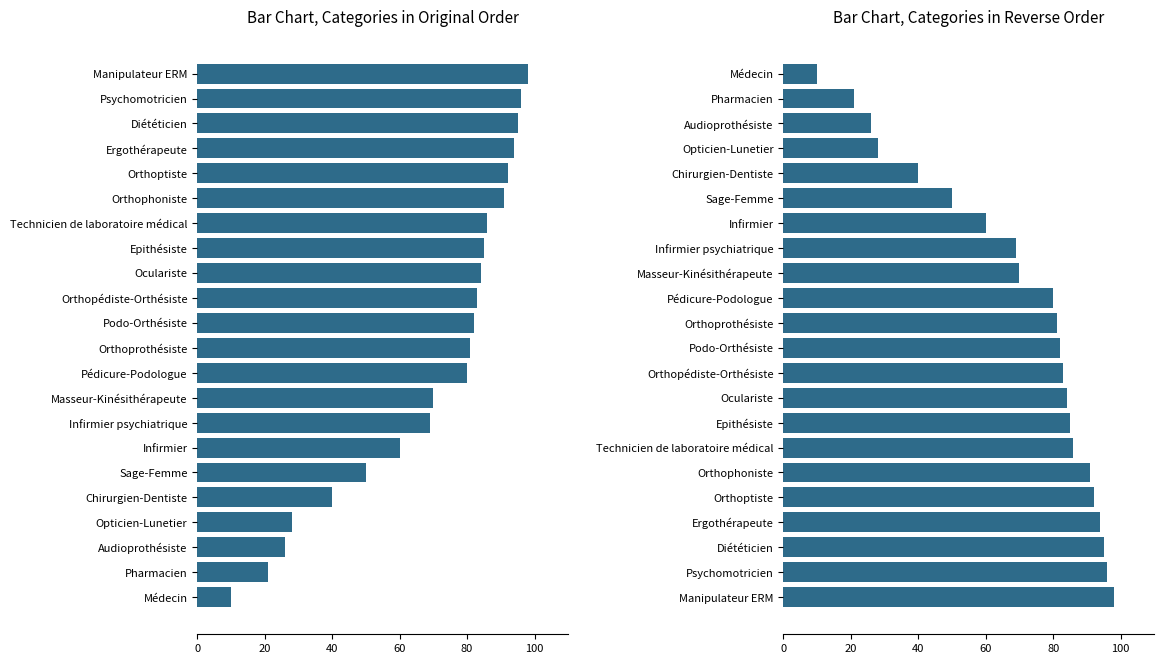

How many groups of bars are there?

22